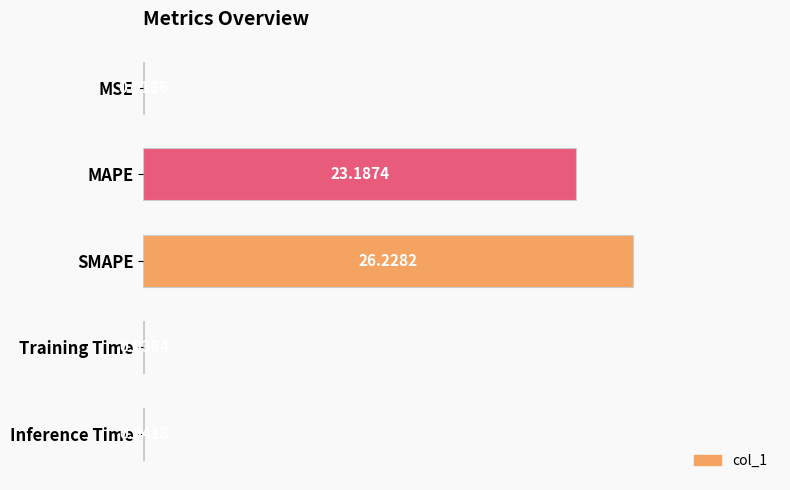

Count the number of categories in the chart.

5